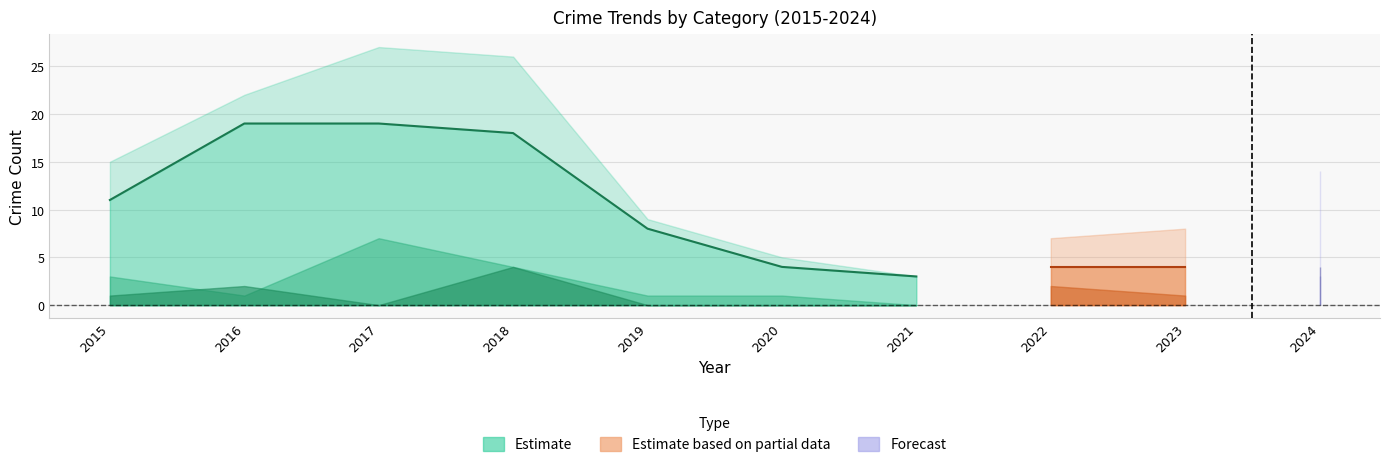

Reading right to left, list all the values displayed in this chart.

Total: 14	8	7	3	5	9	26	27	22	15
Theft: 3	4	4	3	4	8	18	19	19	11
Robbery: 4	1	2	0	1	1	4	7	1	3
Aggravated Battery: 1	1	1	0	0	0	3	0	1	1
Aggravated Assault: 6	1	0	0	0	0	1	0	1	0